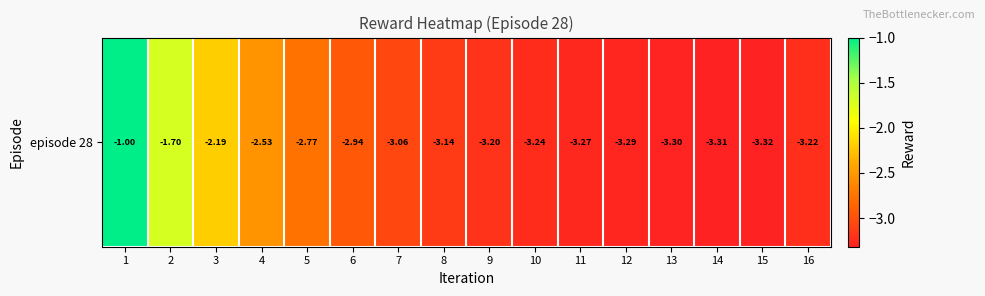

List the labels in order of value, largest first.

1, 2, 3, 4, 5, 6, 7, 8, 9, 16, 10, 11, 12, 13, 14, 15